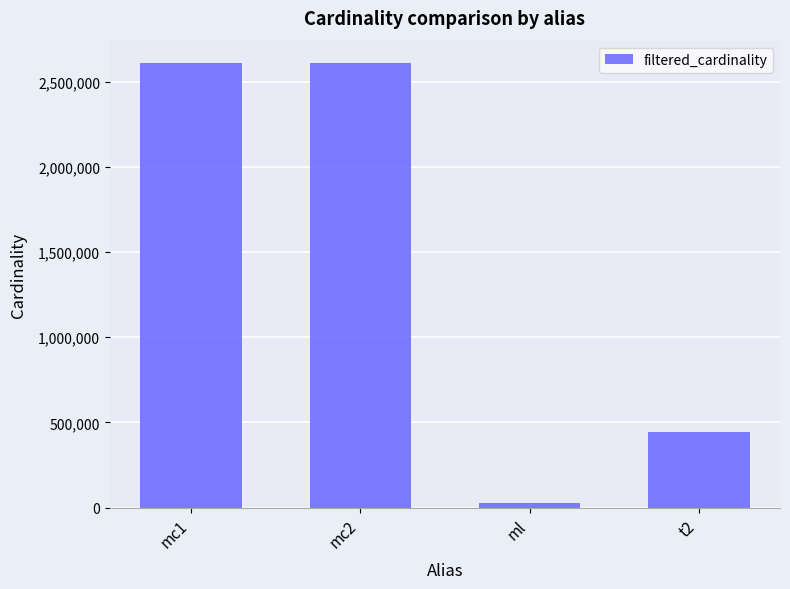

How many categories are shown in the chart?

4